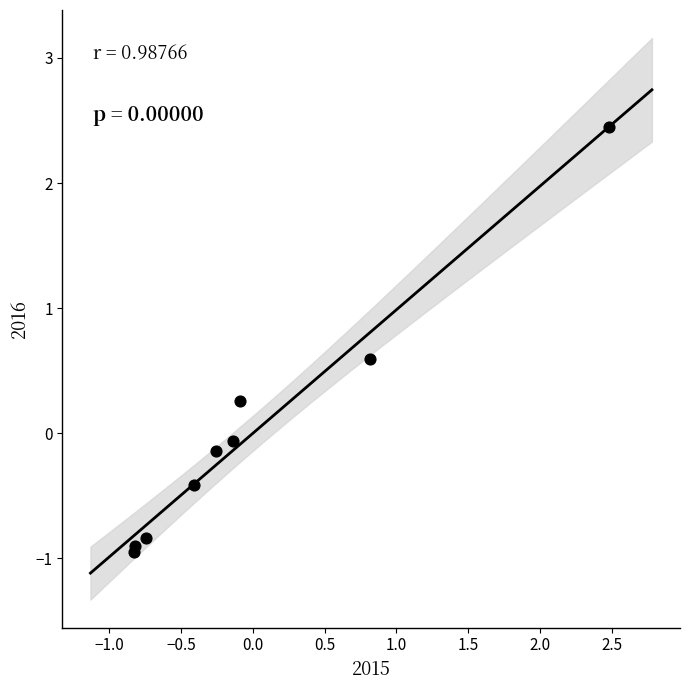

What is the range of X values (max minus min)?

3.3